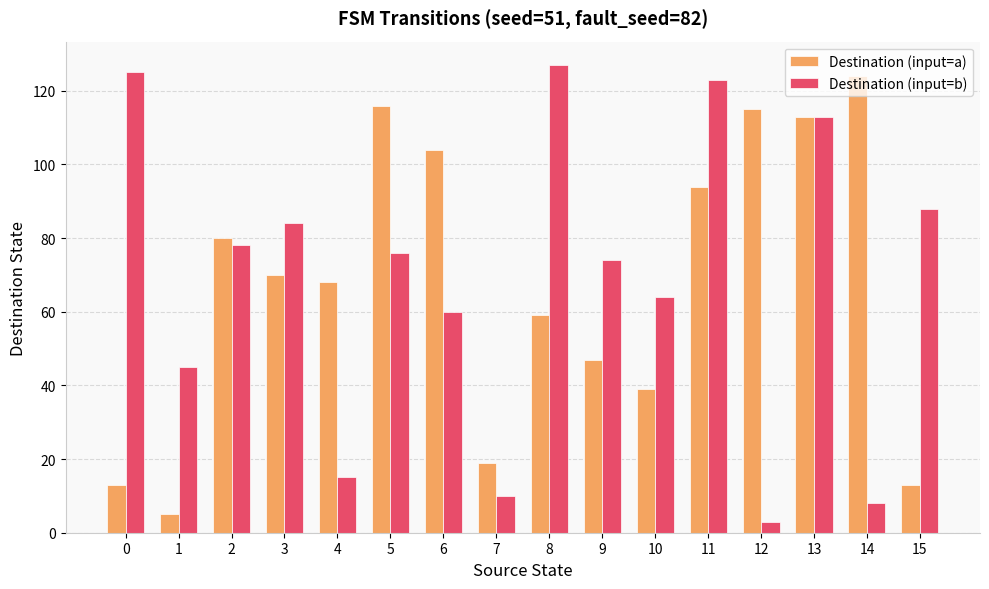

How many data points in Destination (input=b) are less than 76?

8